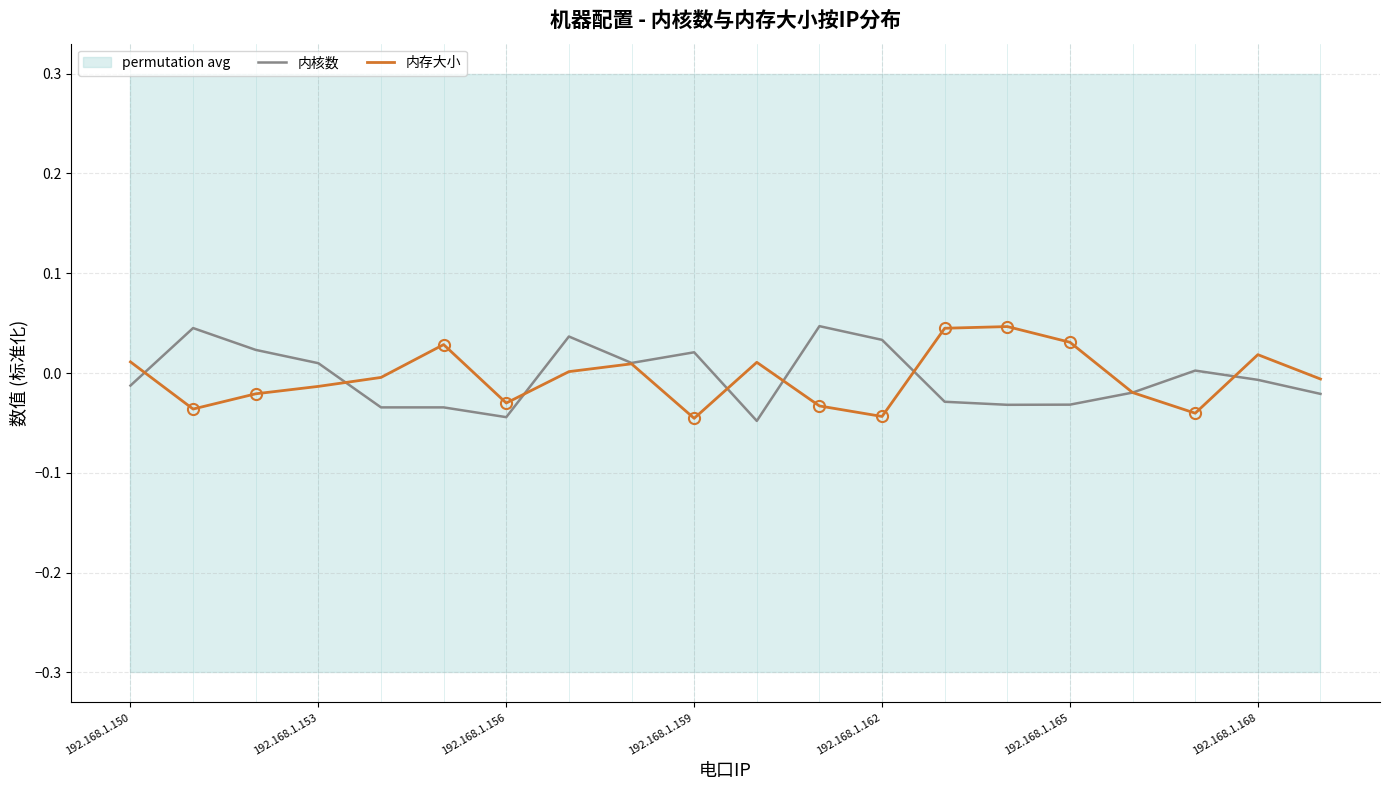

Is it true that 内存大小 equals -0.0 at 192.168.1.153?

True